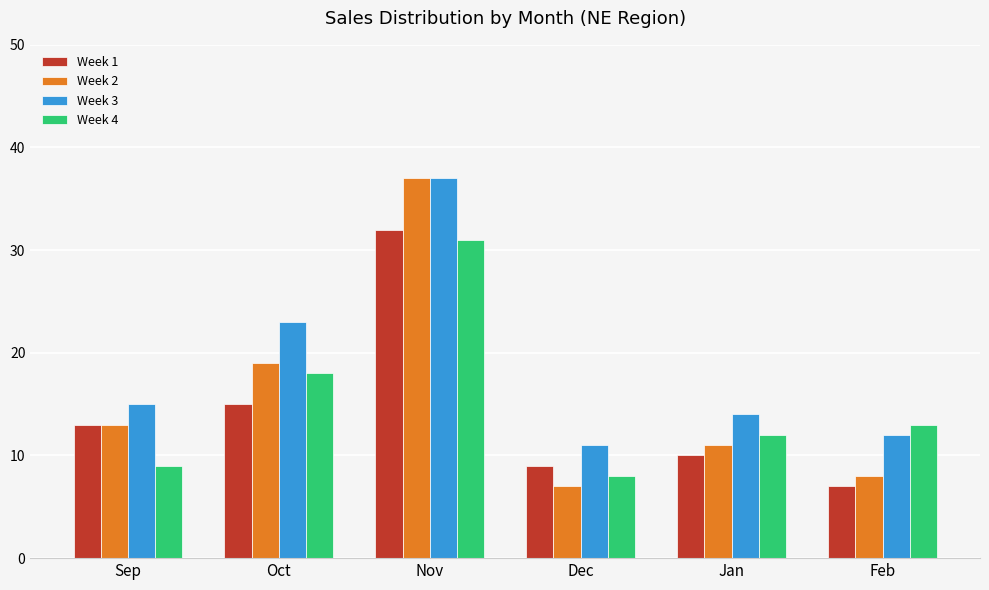

What is the difference between the highest and lowest values at Nov?

6